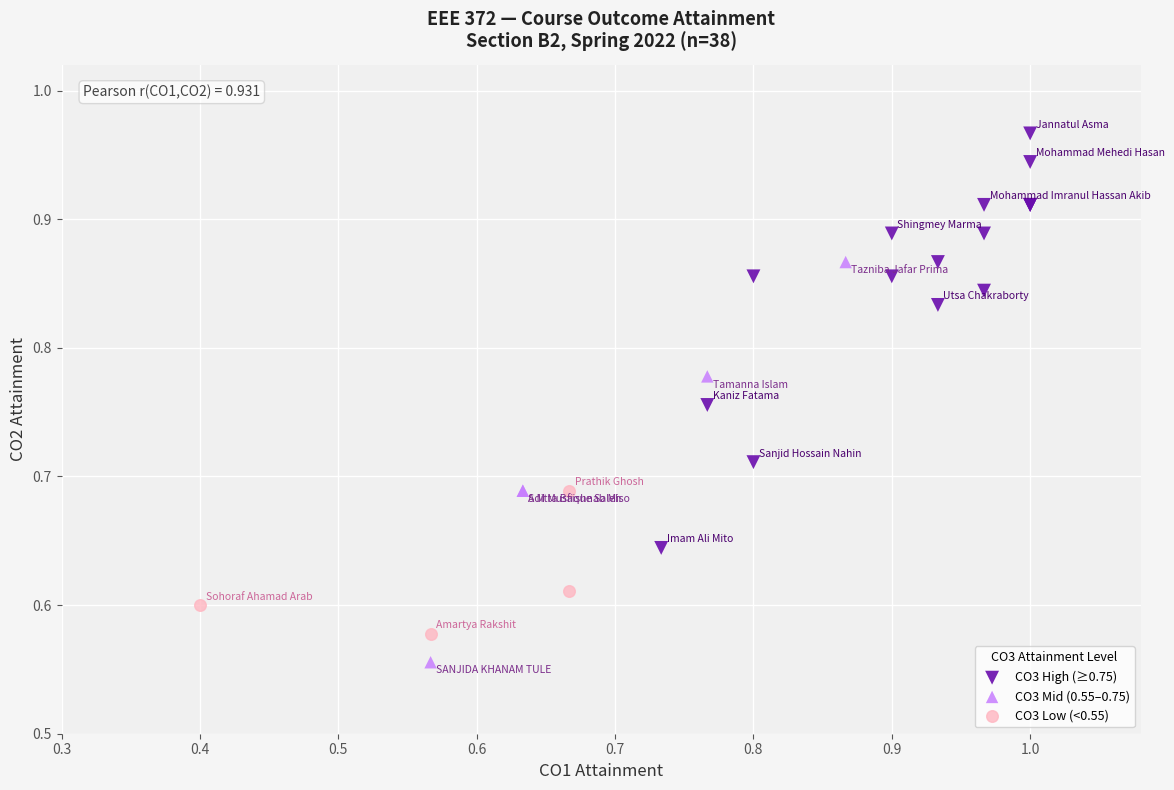

Which series contains the lowest Y value?

CO3 Mid (0.55–0.75)